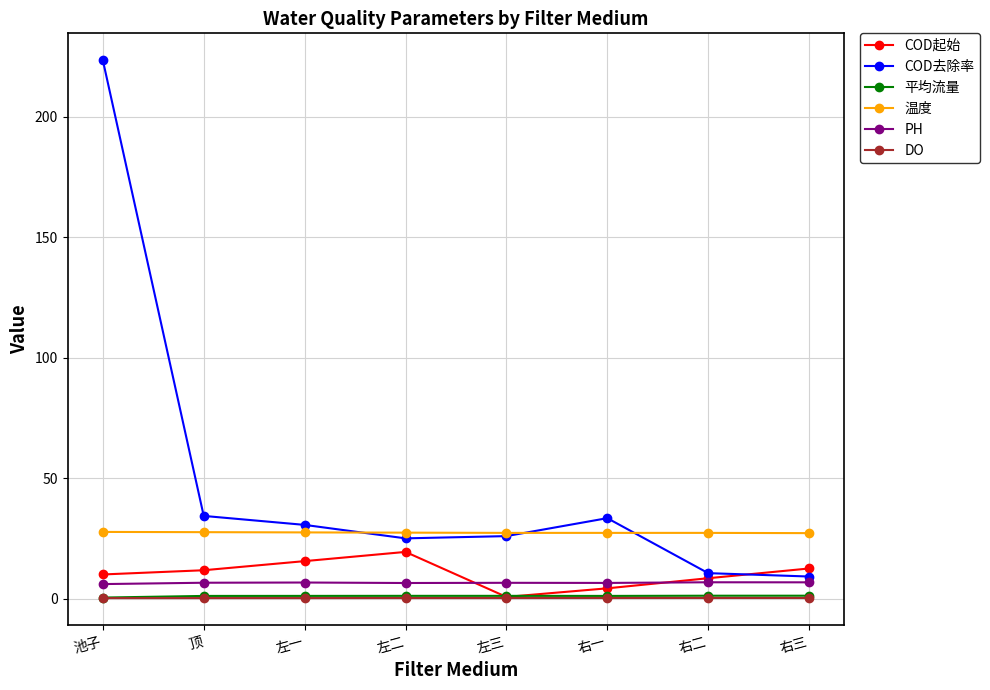

What is the label of the 2nd point from the left?

顶